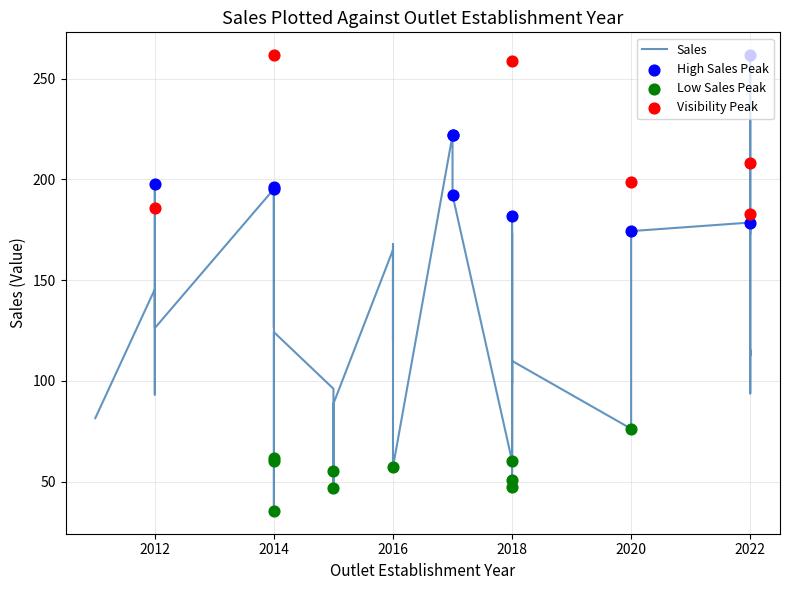

Which series reaches the maximum Y coordinate?

Sales